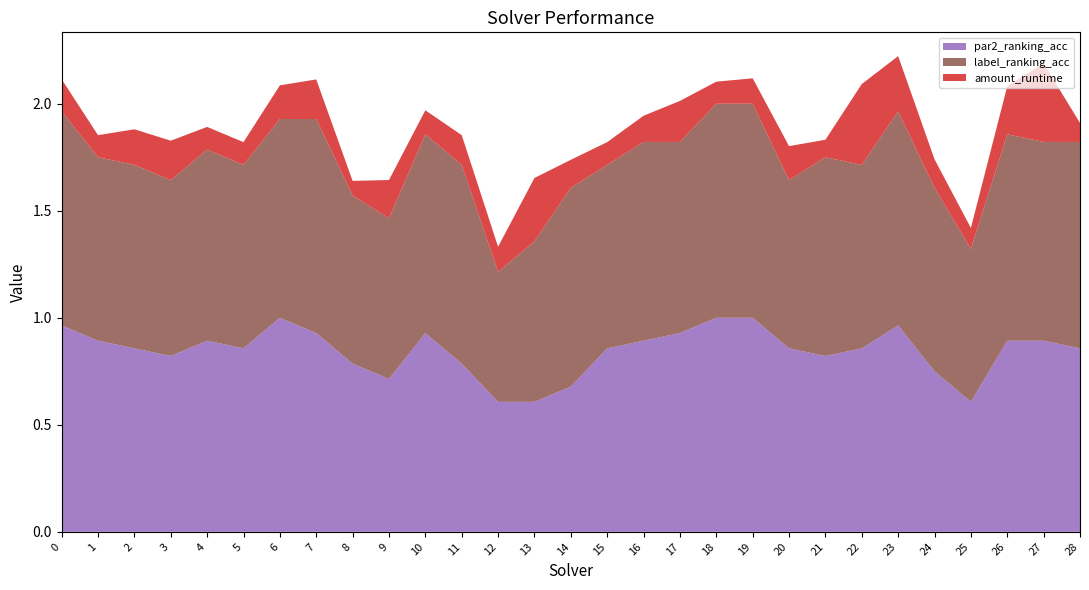

Reading right to left, transcribe all the data shown in this chart.

par2_ranking_acc: 0.9	0.9	0.9	0.6	0.8	1.0	0.9	0.8	0.9	1.0	1.0	0.9	0.9	0.9	0.7	0.6	0.6	0.8	0.9	0.7	0.8	0.9	1.0	0.9	0.9	0.8	0.9	0.9	1.0
label_ranking_acc: 1.0	0.9	1.0	0.7	0.9	1.0	0.9	0.9	0.8	1.0	1.0	0.9	0.9	0.9	0.9	0.8	0.6	0.9	0.9	0.8	0.8	1.0	0.9	0.9	0.9	0.8	0.9	0.9	1.0
amount_runtime: 0.1	0.4	0.2	0.1	0.1	0.3	0.4	0.1	0.2	0.1	0.1	0.2	0.1	0.1	0.1	0.3	0.1	0.1	0.1	0.2	0.1	0.2	0.2	0.1	0.1	0.2	0.2	0.1	0.1